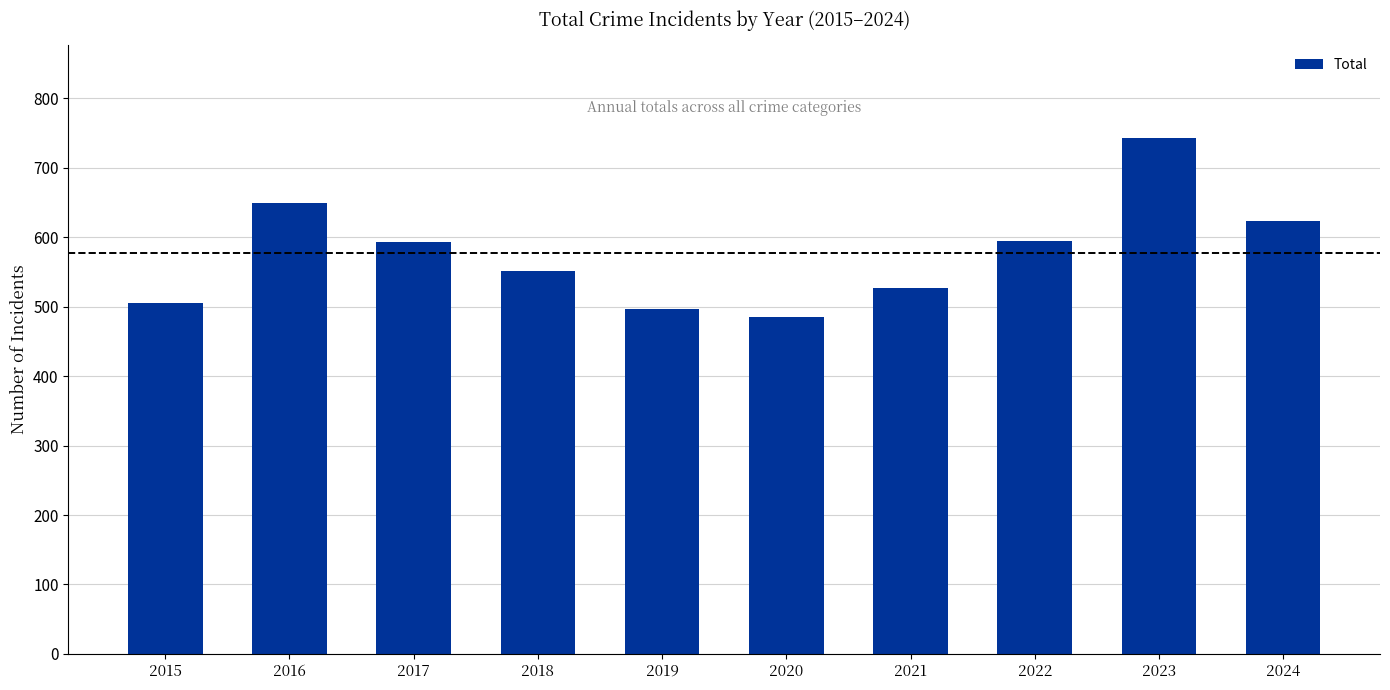

What is the greatest value displayed?

743